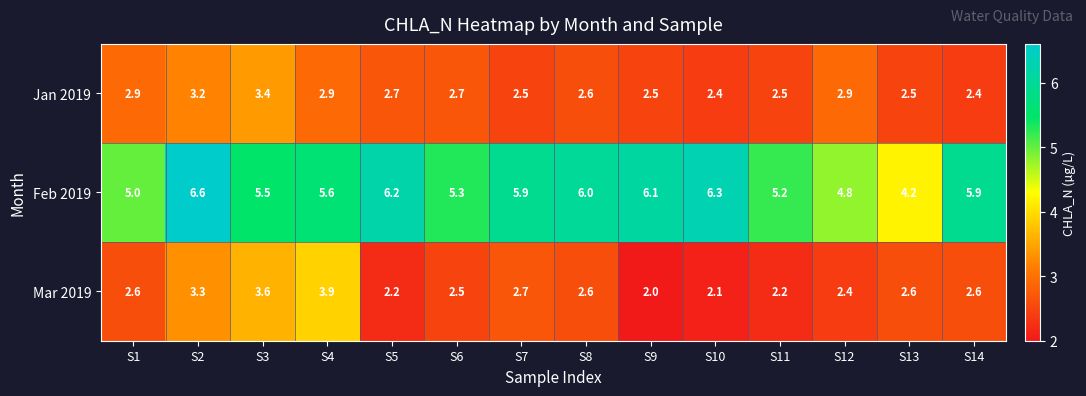

What is the difference between the Jan 2019 values at S13 and S2?

0.7